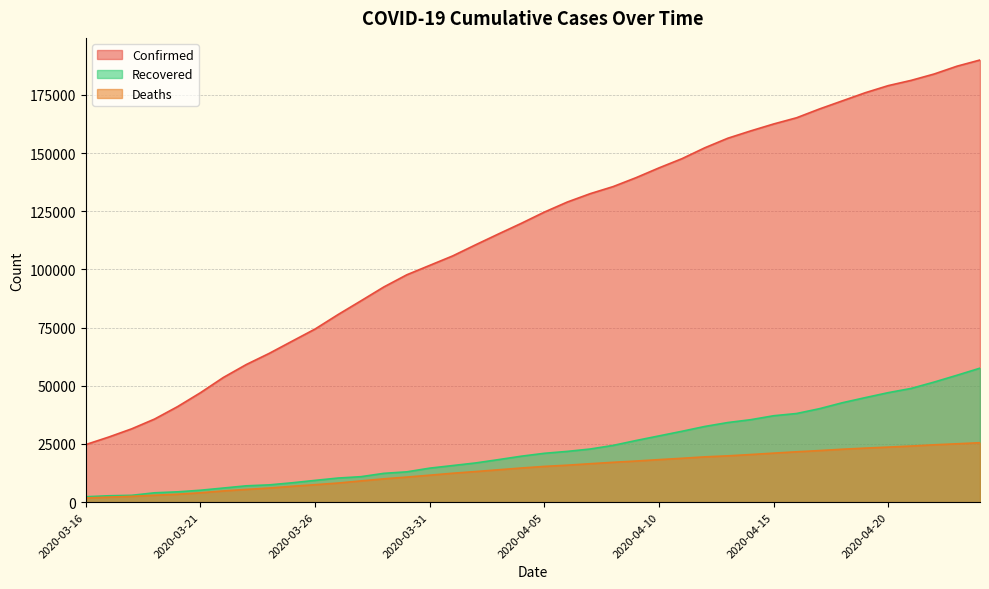

What is the average value of the Confirmed series?

115638